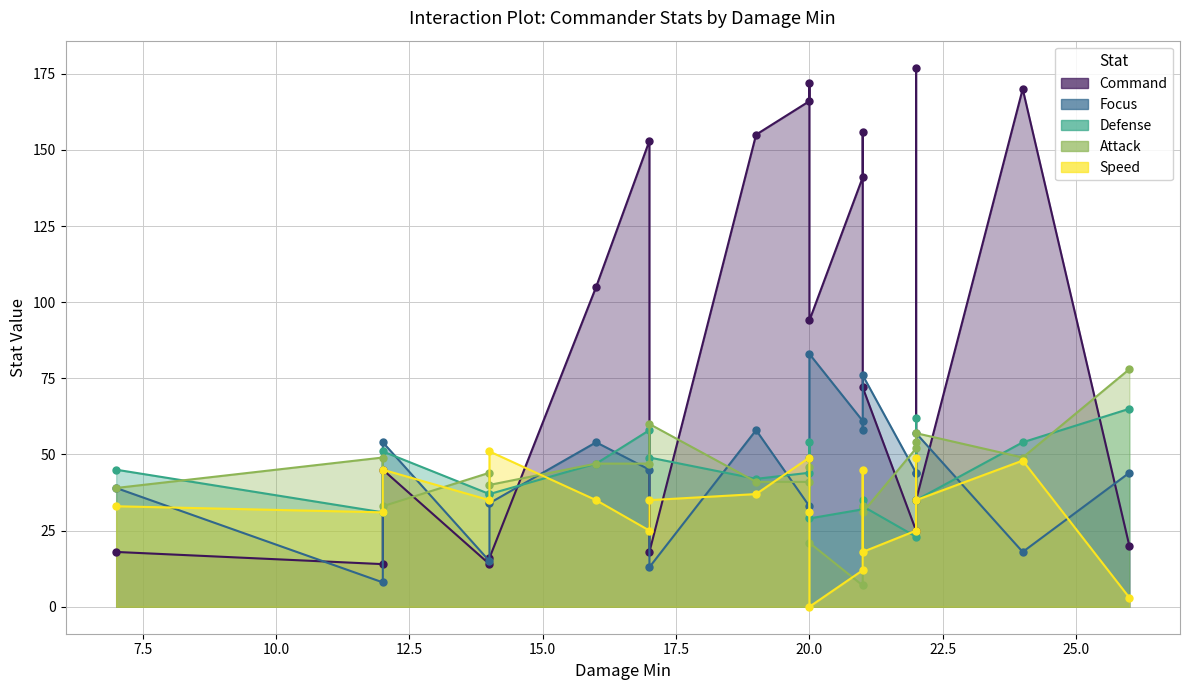

How many data points in Attack are less than 46?

10